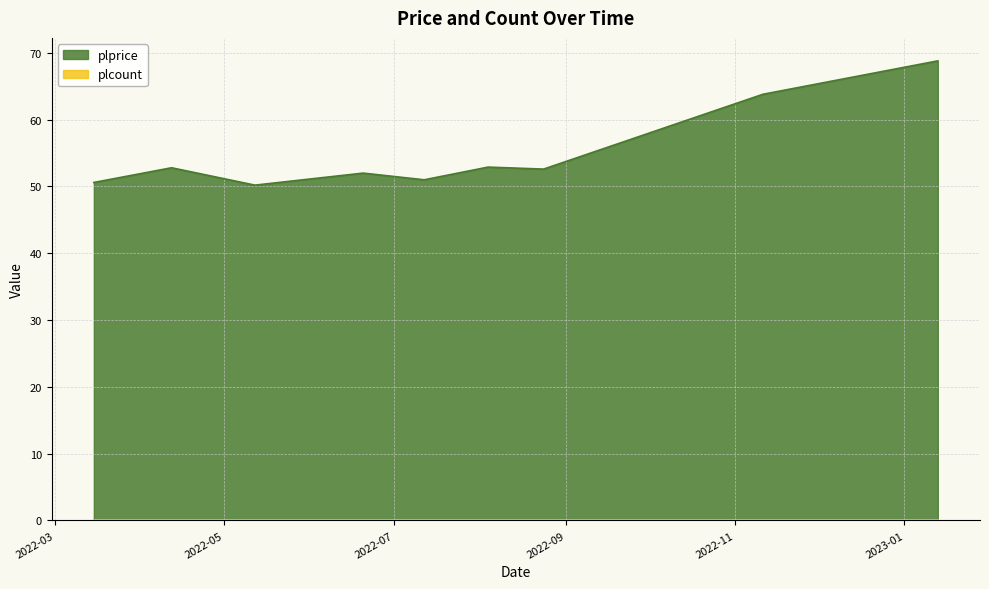

What is the difference between the maximum and minimum values?

18.6